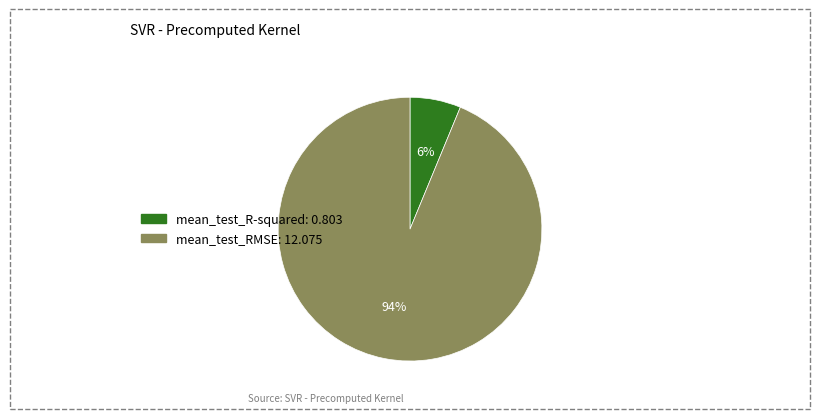

To the nearest percent, what percentage of the pie is mean_test_RMSE?

94%